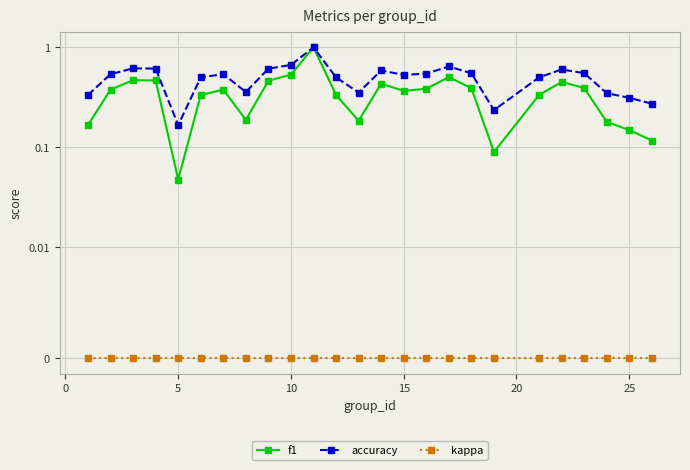

Which series has the largest range (max minus min)?

f1